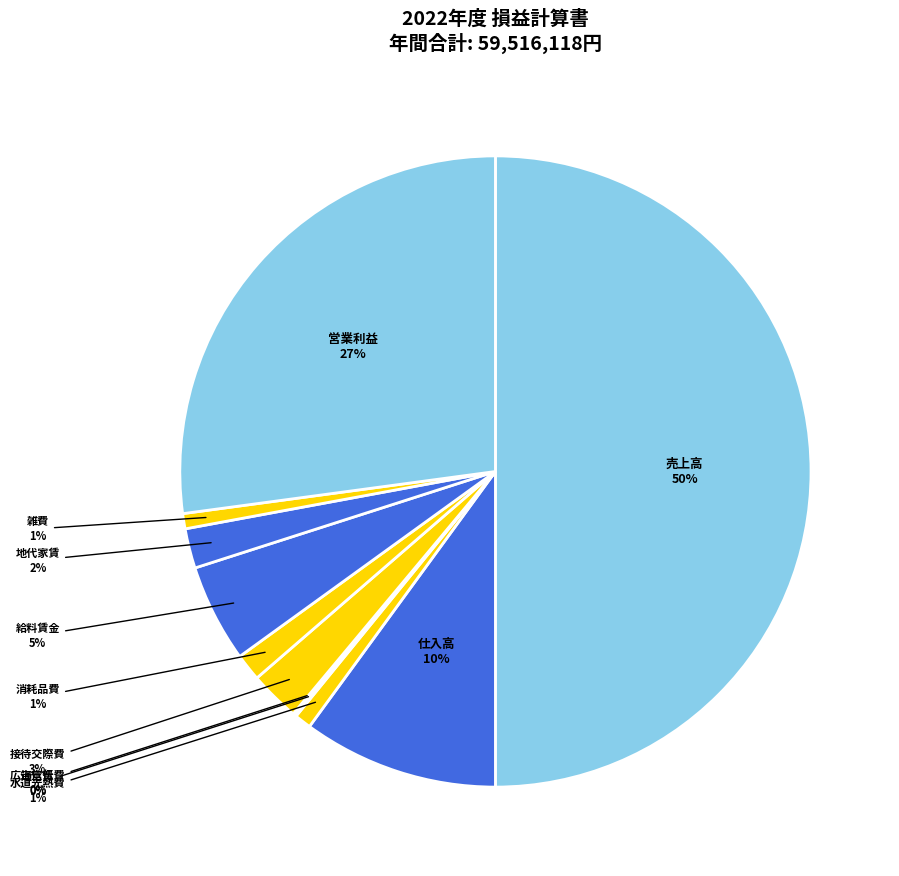

True or false: 雑費 accounts for 11% of the total.

False